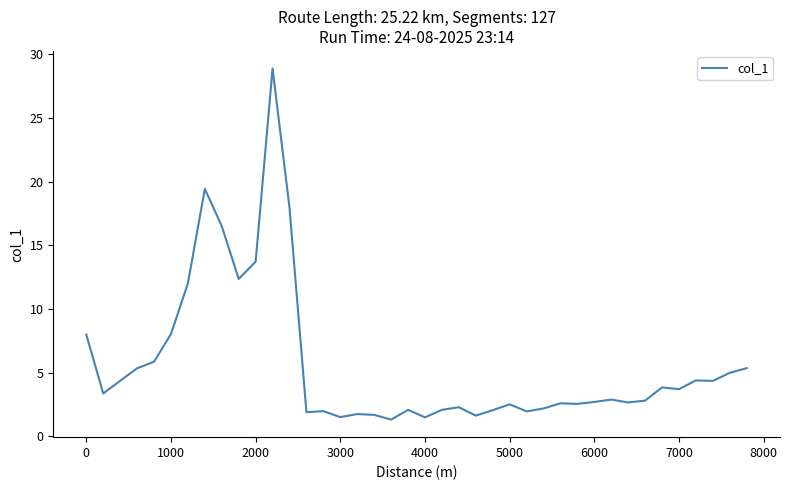

What is the maximum value shown in the chart?

28.9